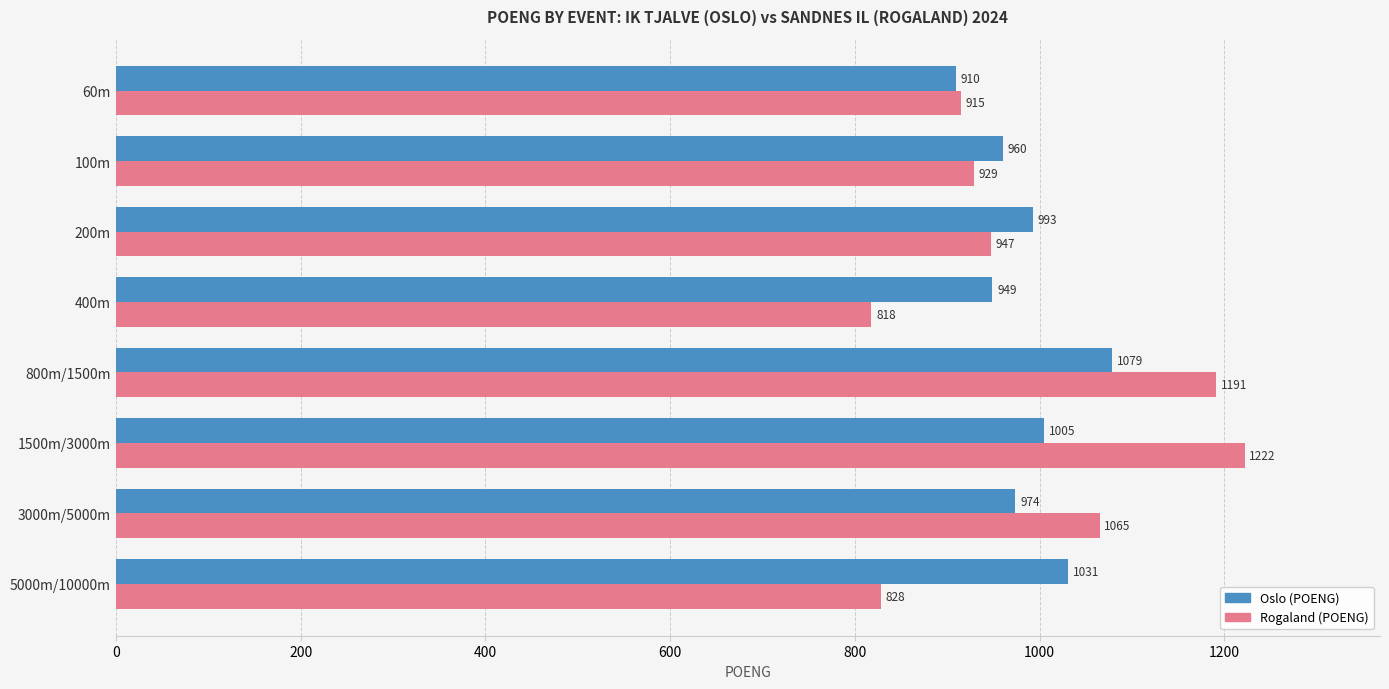

What is the minimum value shown in the chart?

818